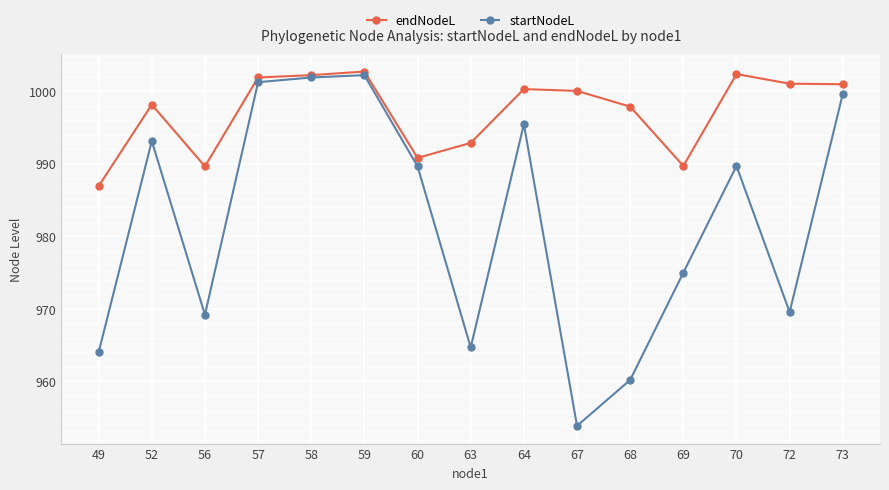

The value of startNodeL at 56 is 969.2. True or false?

True